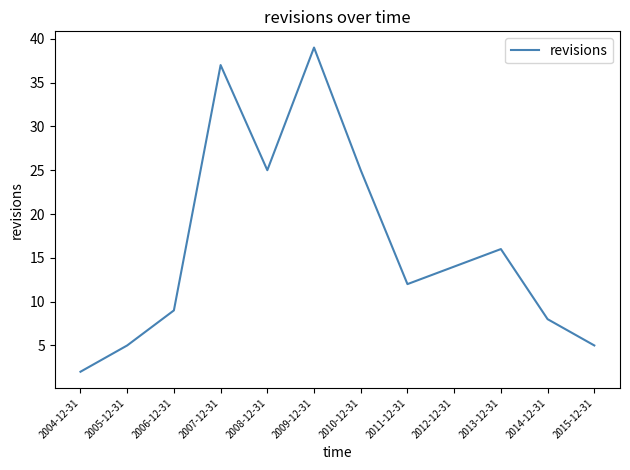

What is the change in value from 2006-12-31 to 2009-12-31?

+30